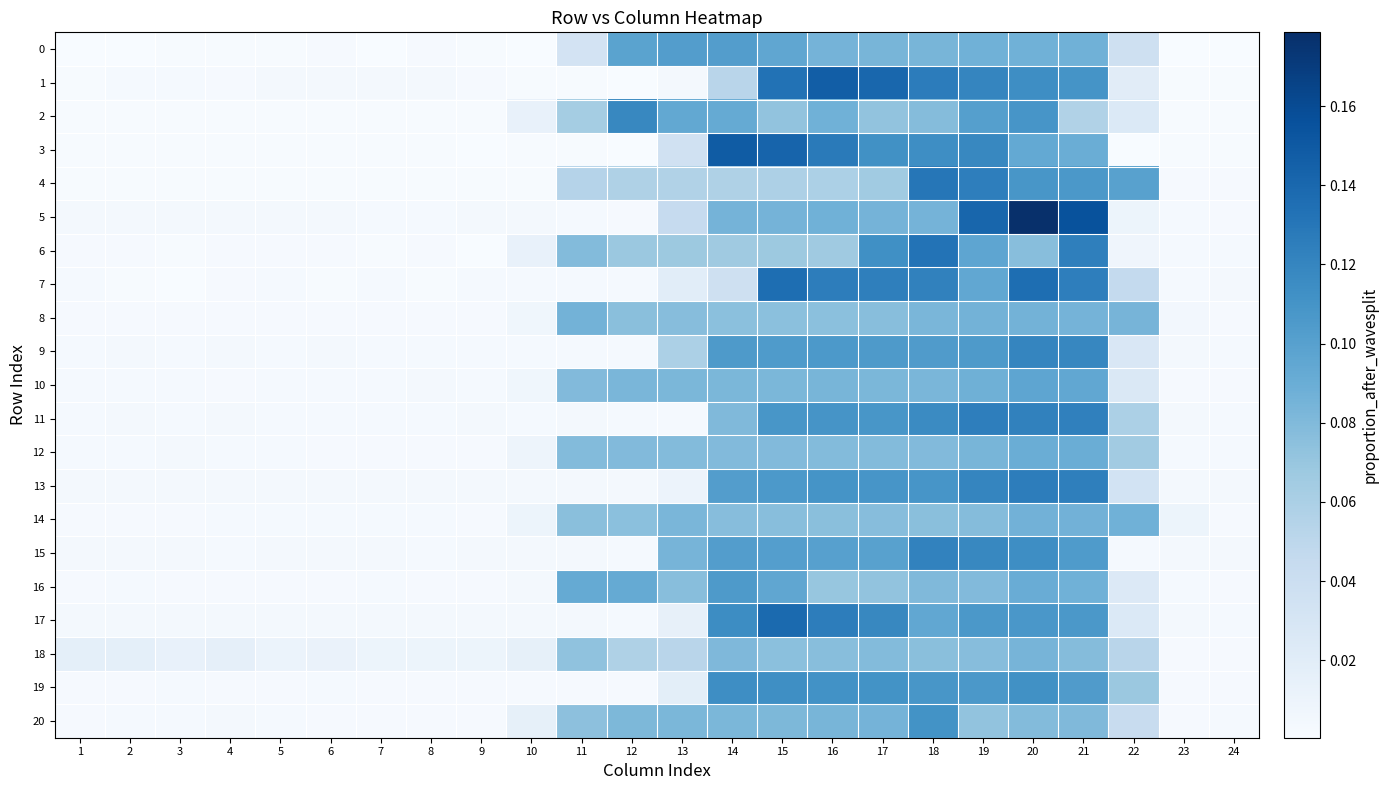

Rank the series by their maximum value, from highest to lowest.

5, 3, 1, 17, 7, 6, 4, 13, 11, 15, 9, 2, 19, 20, 16, 0, 10, 12, 14, 8, 18